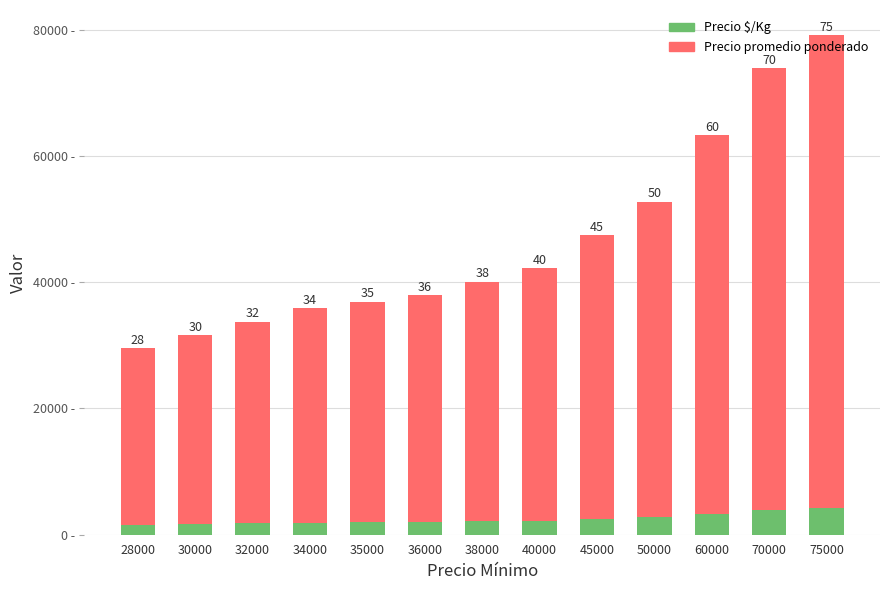

What are all the series names shown in the legend?

Precio $/Kg, Precio promedio ponderado